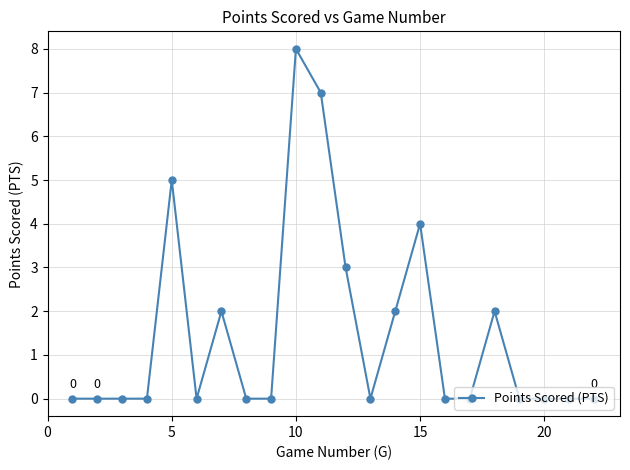

What is the maximum value shown in the chart?

8